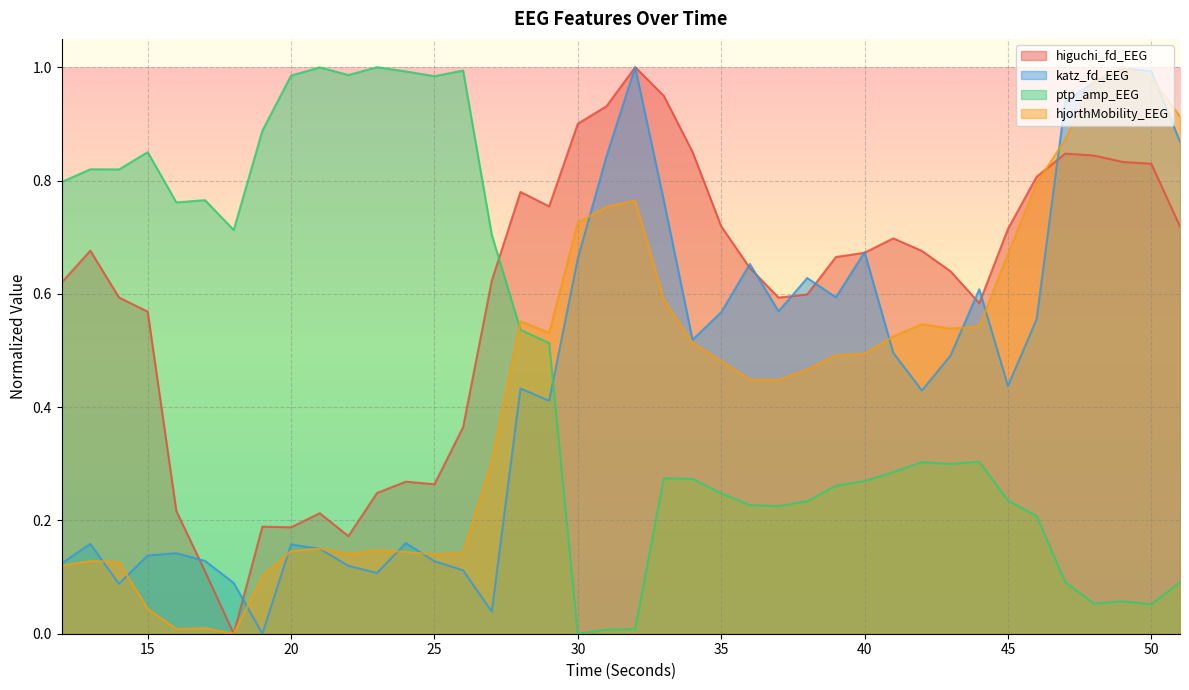

At which category does katz_fd_EEG reach its first local peak?

13